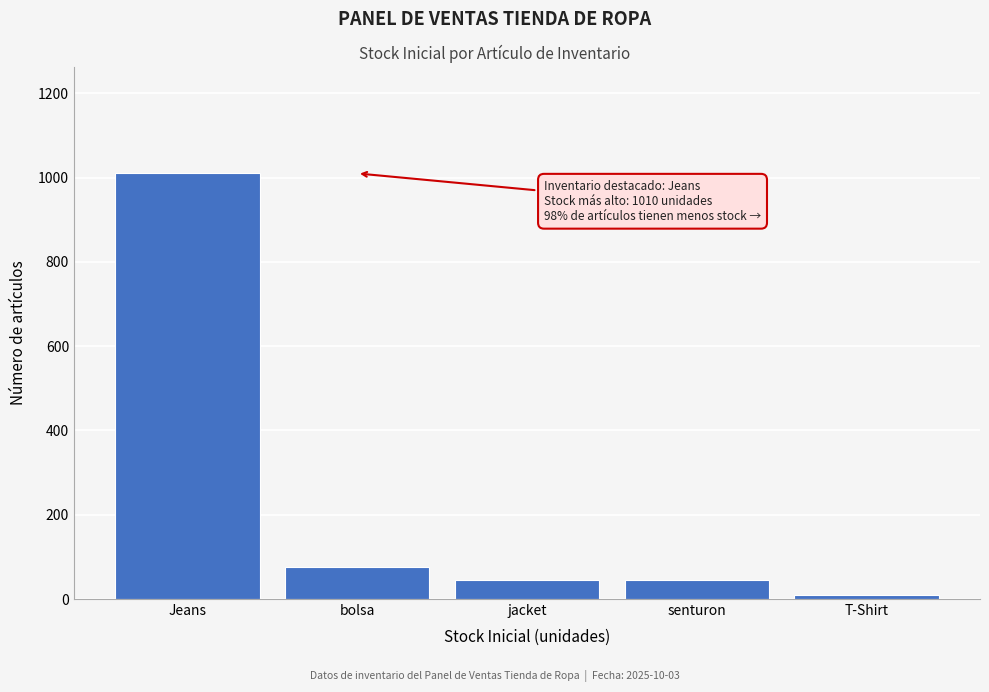

Reading left to right, extract all data points from this chart.

1010	76	44	44	10